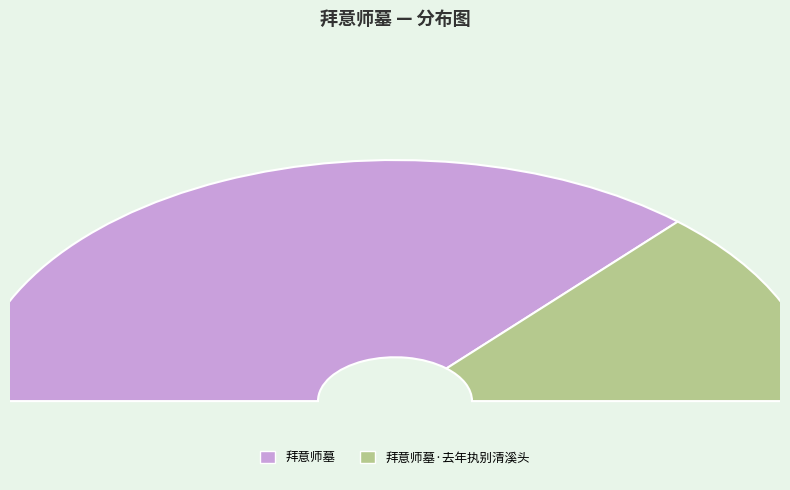

What is the change in value from 拜意师墓 to 拜意师墓·去年执别清溪头?

-498165